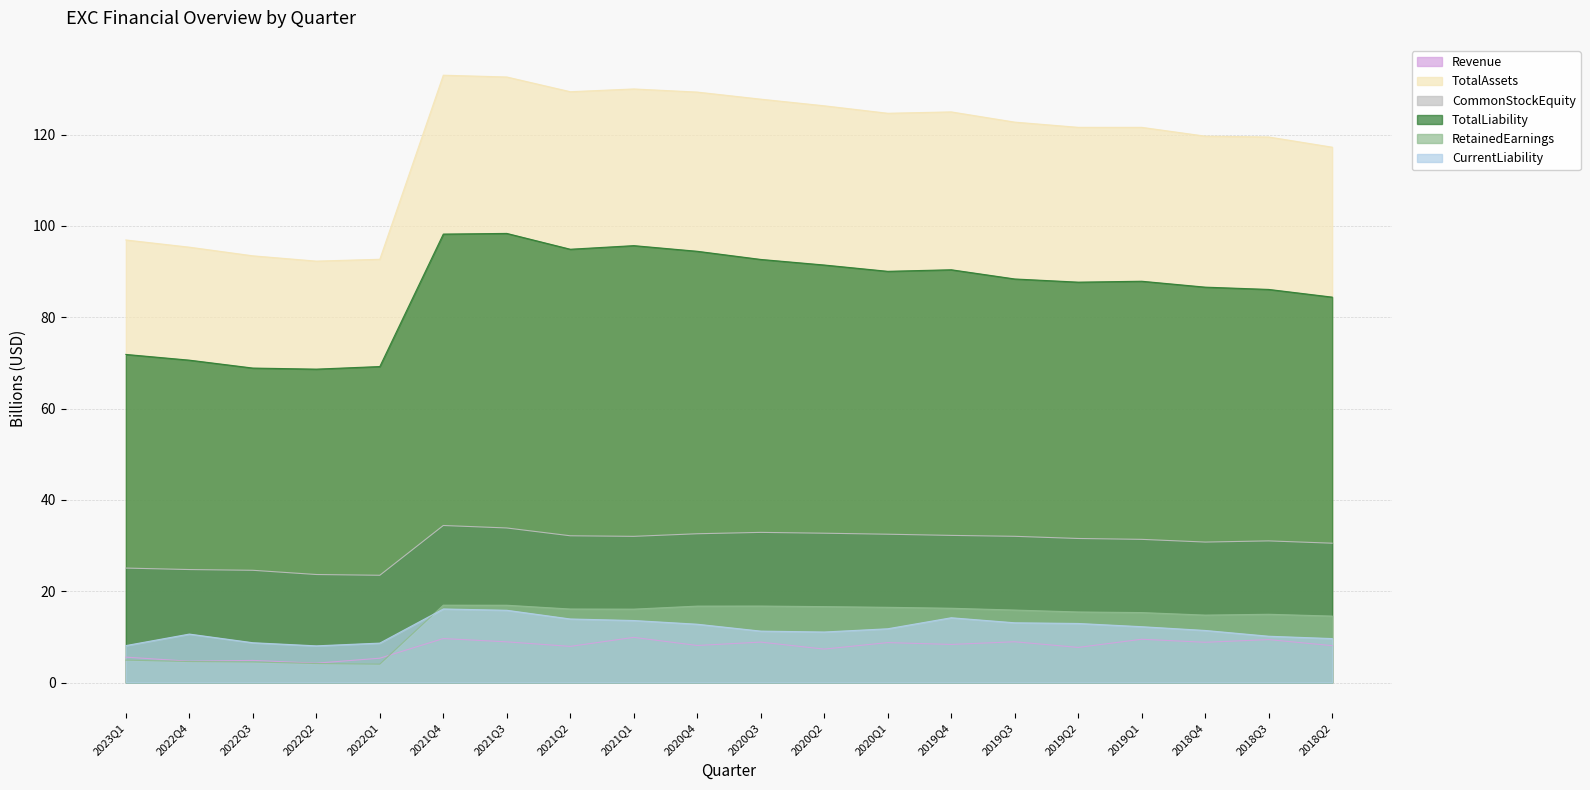

What is the difference between the highest and lowest values at 2020Q2?

119.0